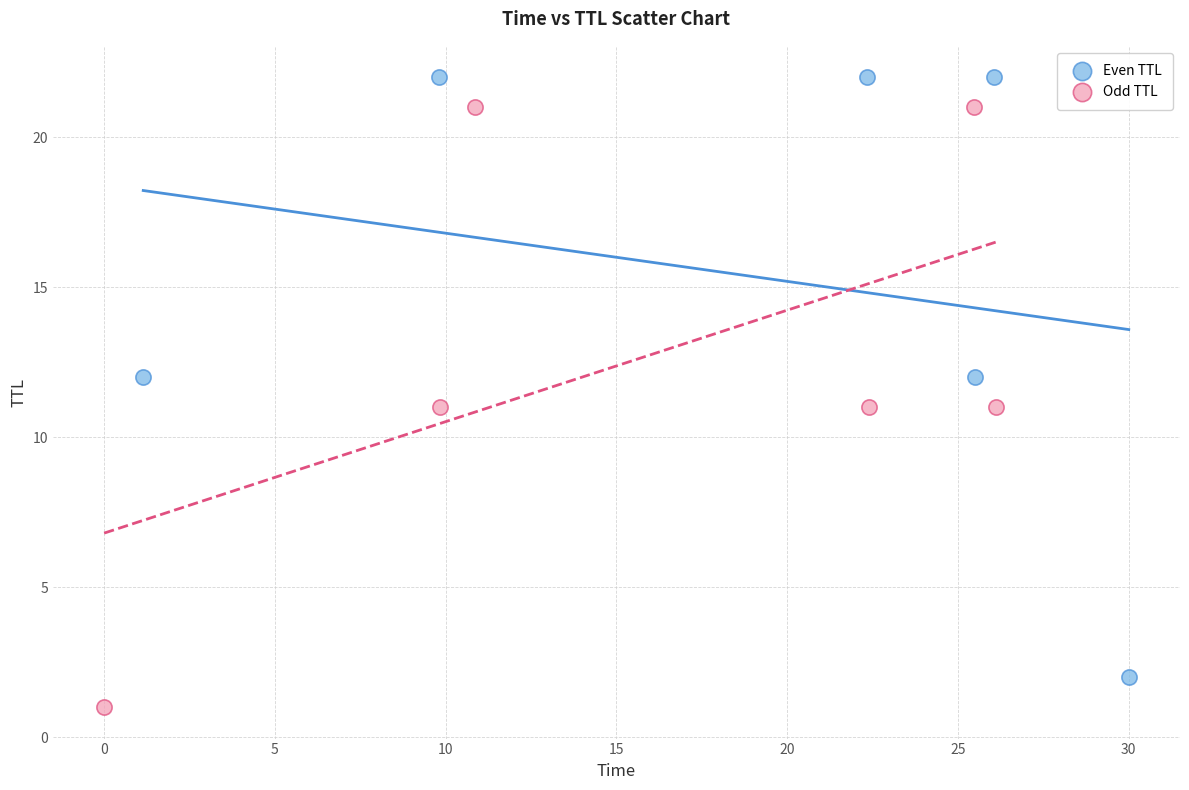

Which series contains the highest Y value?

Even TTL